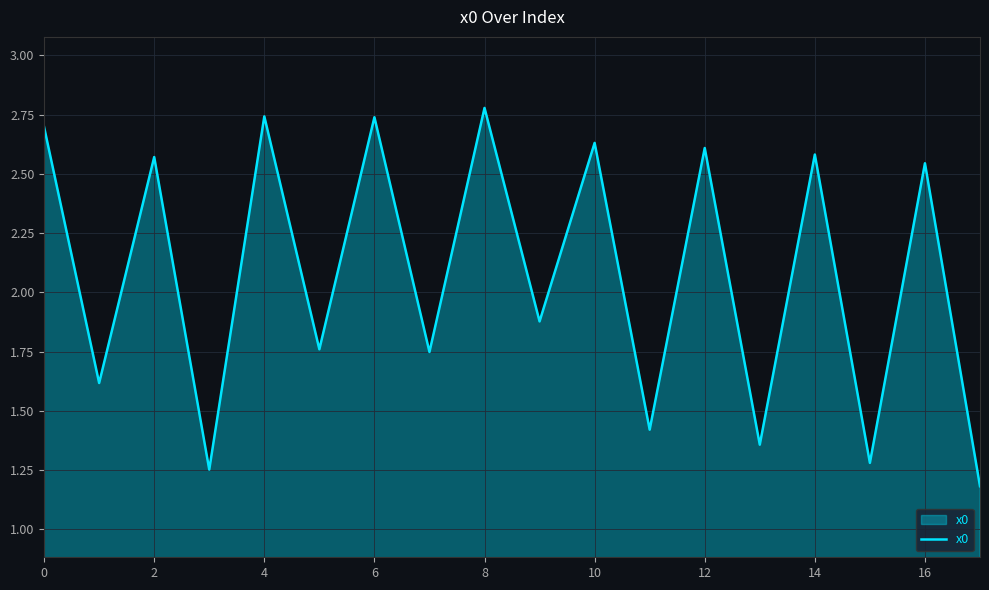

What is the greatest value displayed?

2.8